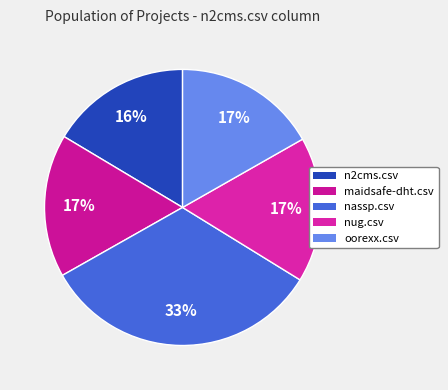

Rank the categories by value from highest to lowest.

nassp.csv, nug.csv, maidsafe-dht.csv, oorexx.csv, n2cms.csv